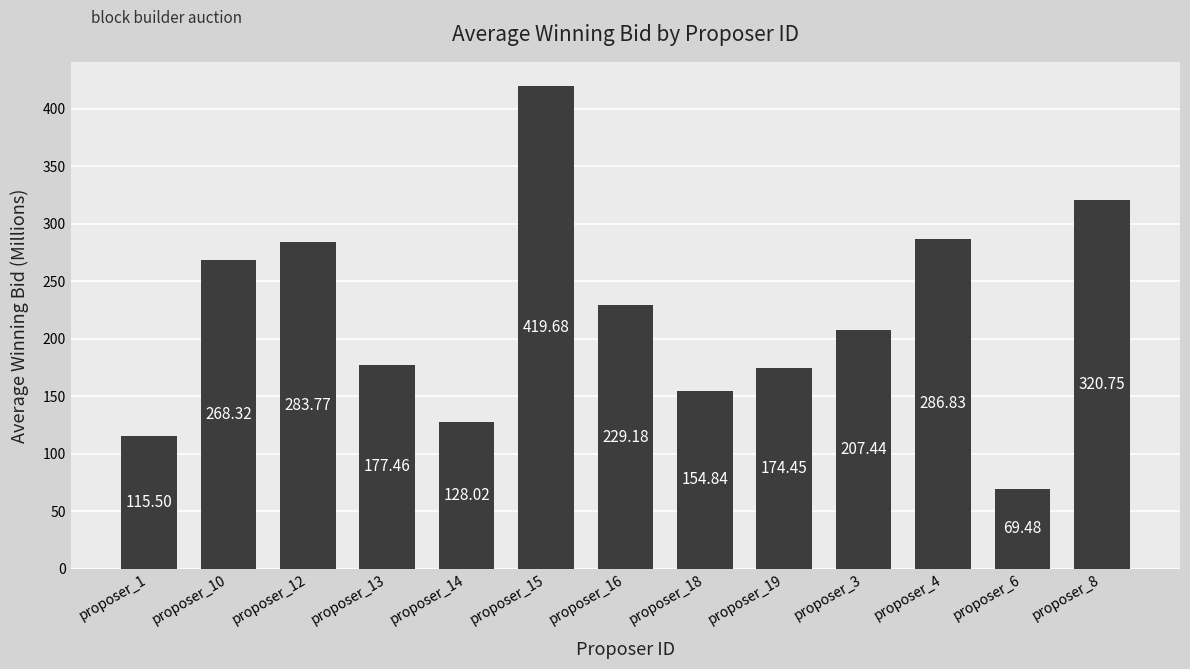

What is the value of the 3rd bar from the left?

283.8